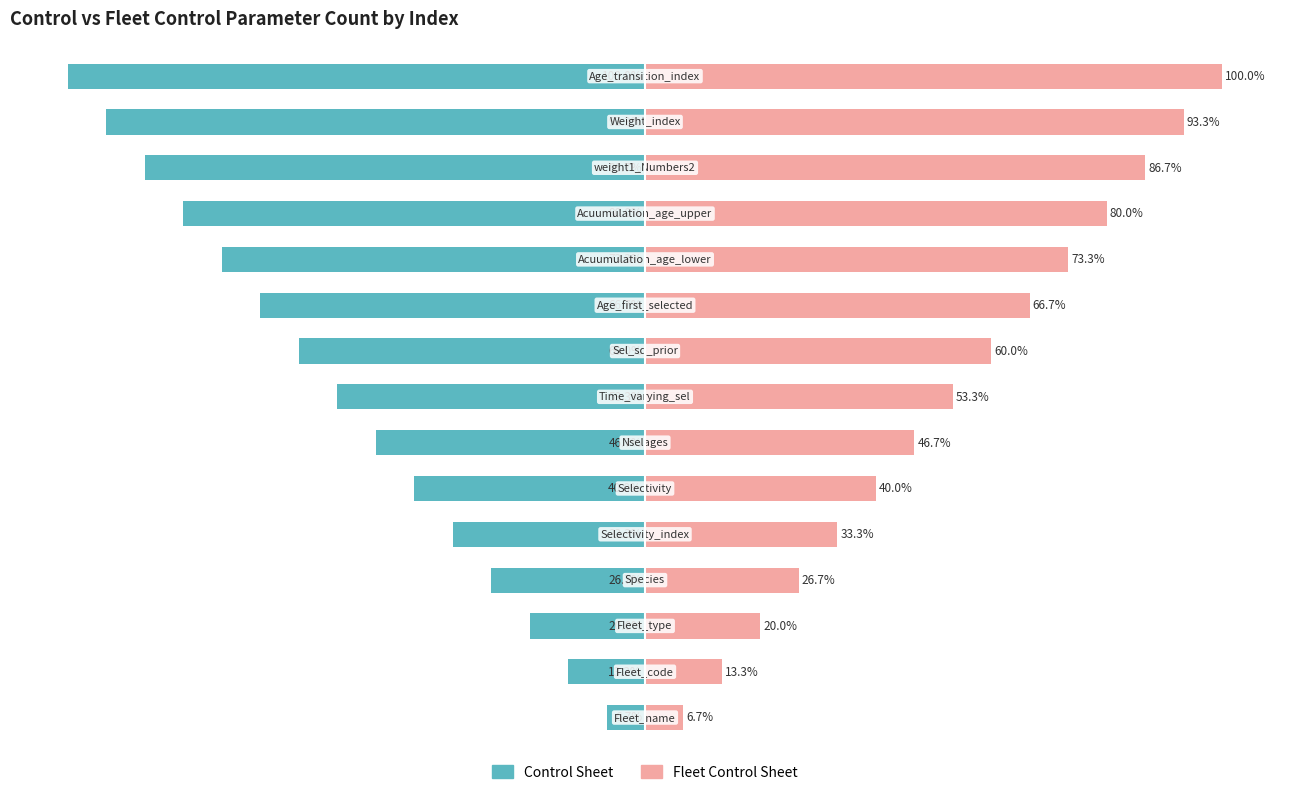

Rank the categories by Fleet Control Sheet value from highest to lowest.

14, 13, 12, 11, 10, 9, 8, 7, 6, 5, 4, 3, 2, 1, 0